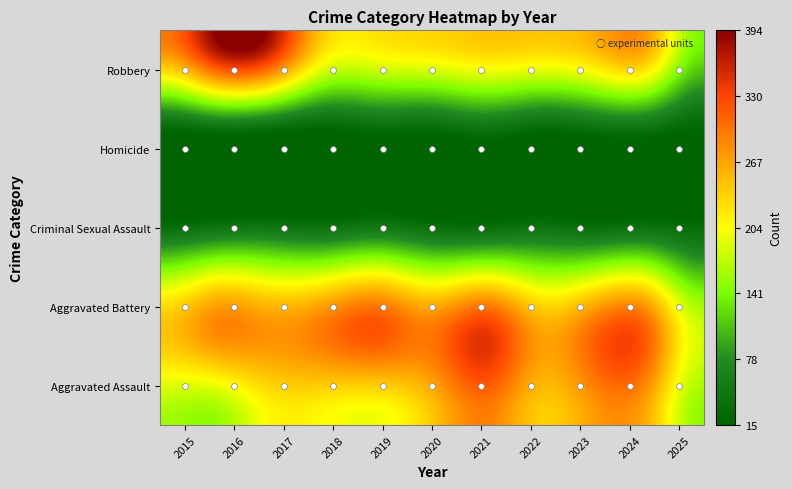

What is the total value across all series at 2019?

820